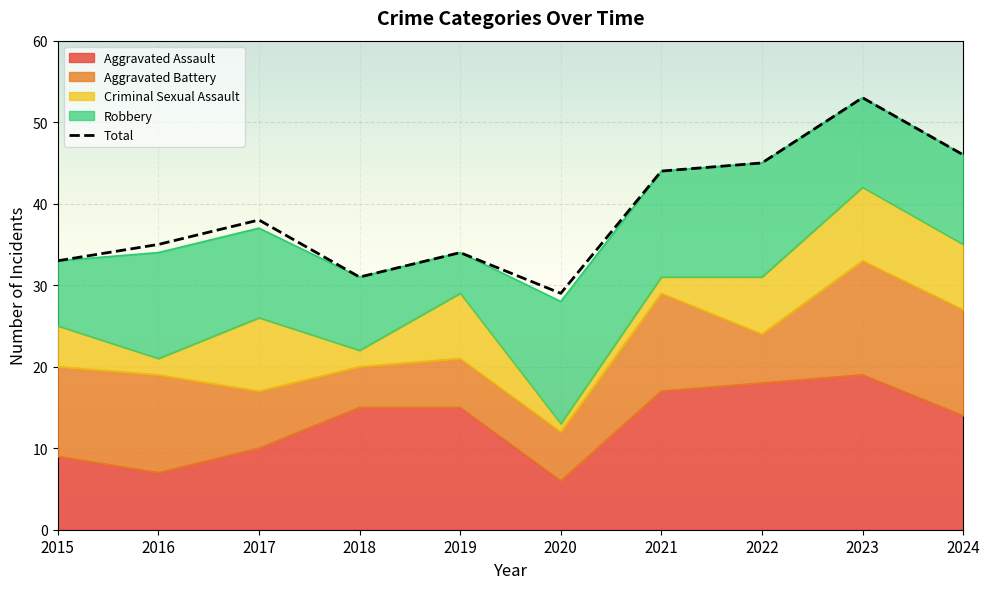

What is the maximum value for Aggravated Assault?

19